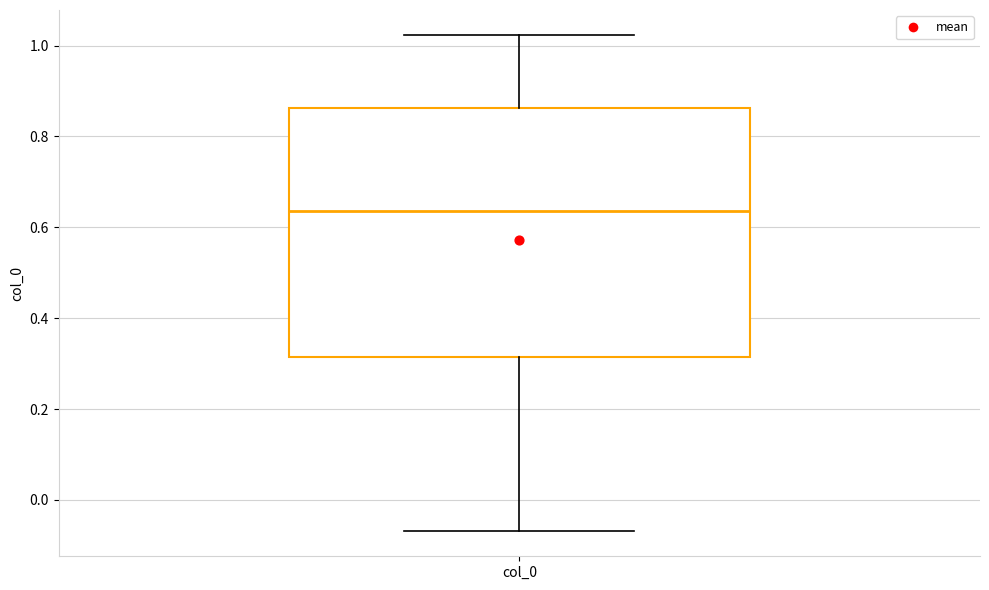

Read this box plot against the y-axis: the position of the median line, the range covered by the box, and the ends of both whiskers. The values are not printed on the chart, so give them approximately, as read against the axis.

median 0.64, box 0.32 to 0.86, whiskers -0.06 to 1.02